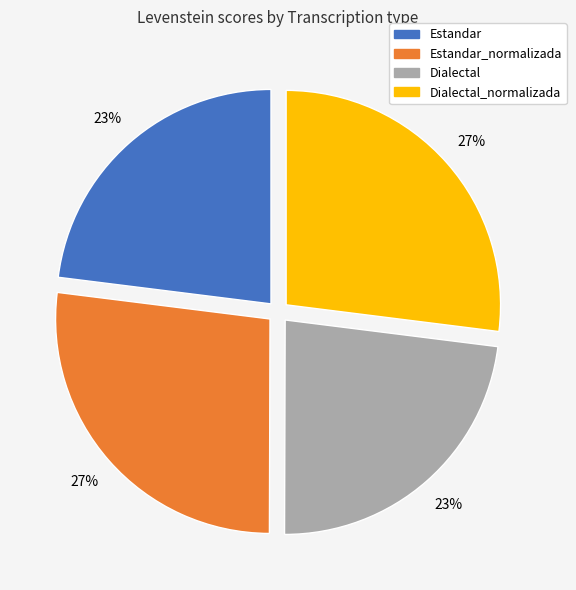

To the nearest percent, what is the average slice percentage?

25%